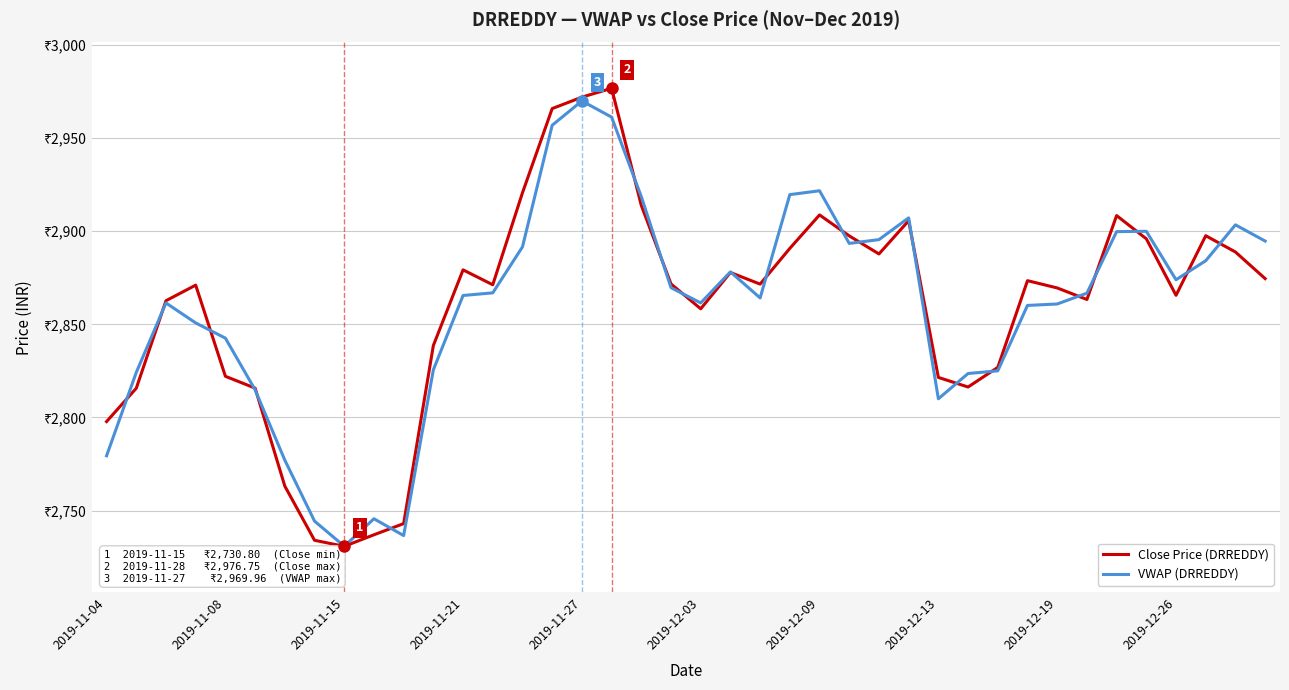

What is the difference between the second highest and second lowest values in the VWAP (DRREDDY) series?

224.7